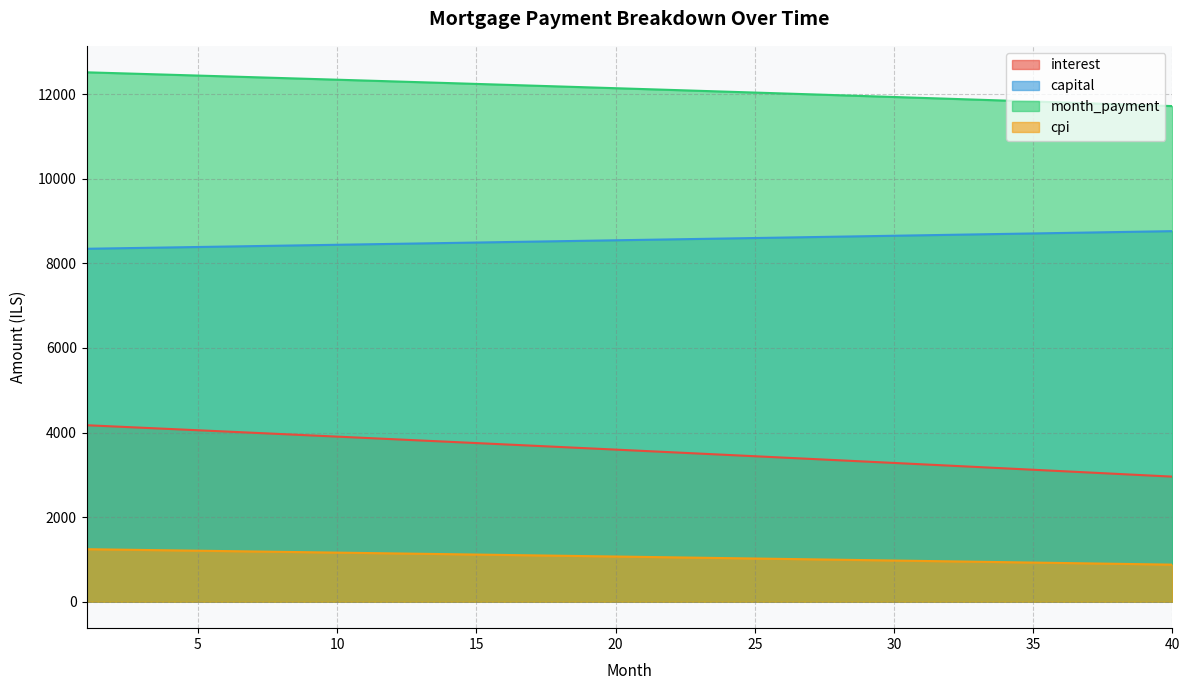

How many lines are shown in the chart?

4